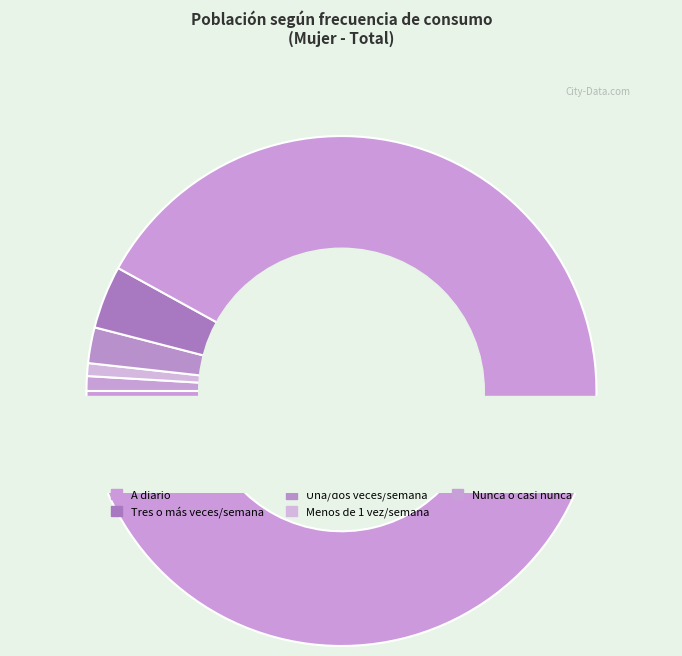

What percentage is the A diario slice, to the nearest percent?

92%